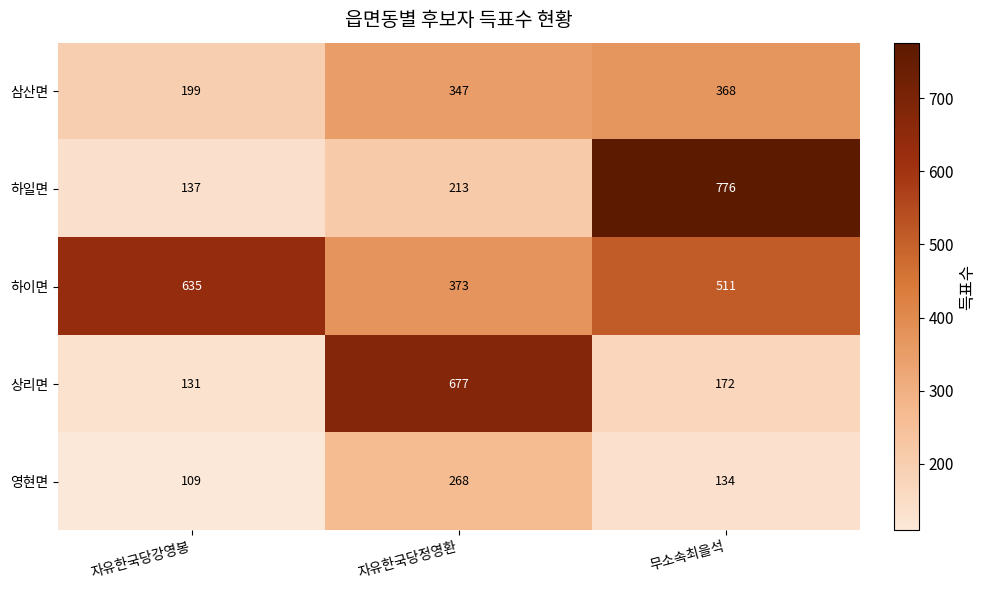

The value of 상리면 at 무소속최을석 is 62. True or false?

False